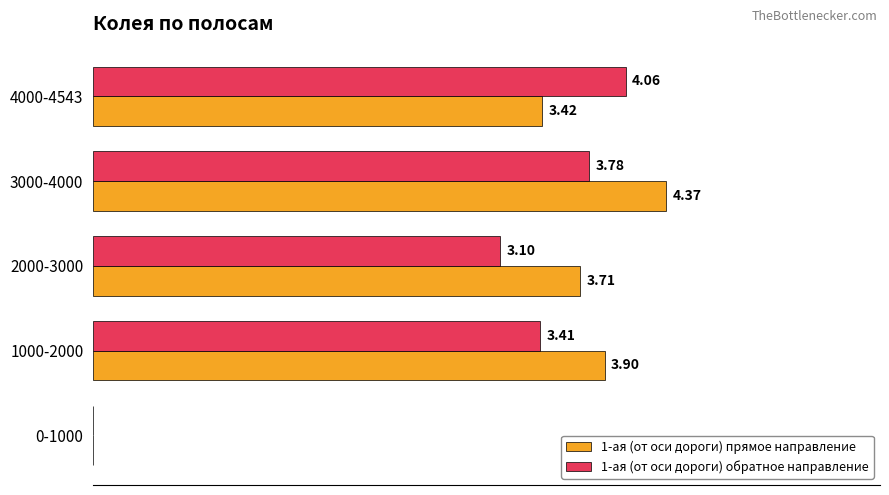

Between 1000-2000 and 2000-3000, which series saw the biggest shift?

1-ая (от оси дороги) обратное направление